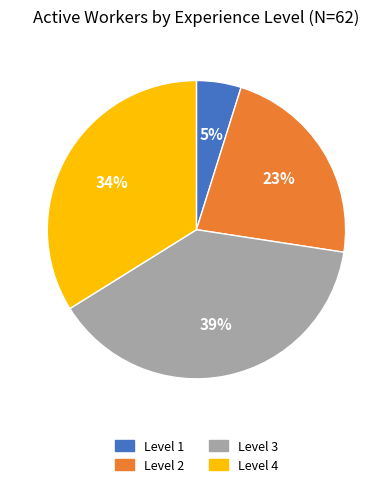

Which category has the biggest portion of the pie?

Level 3